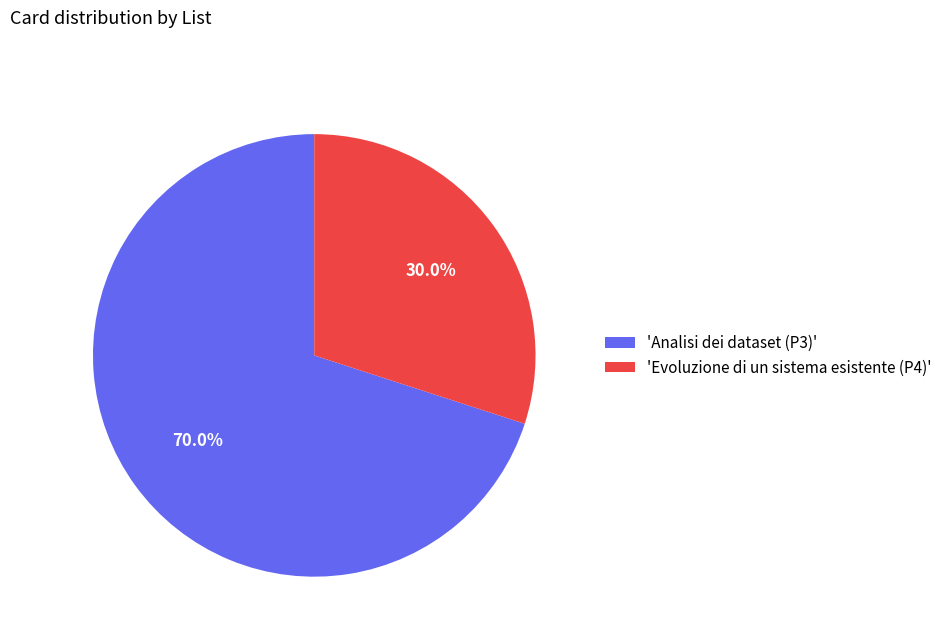

Rank the categories by value from lowest to highest.

'Evoluzione di un sistema esistente (P4)', 'Analisi dei dataset (P3)'